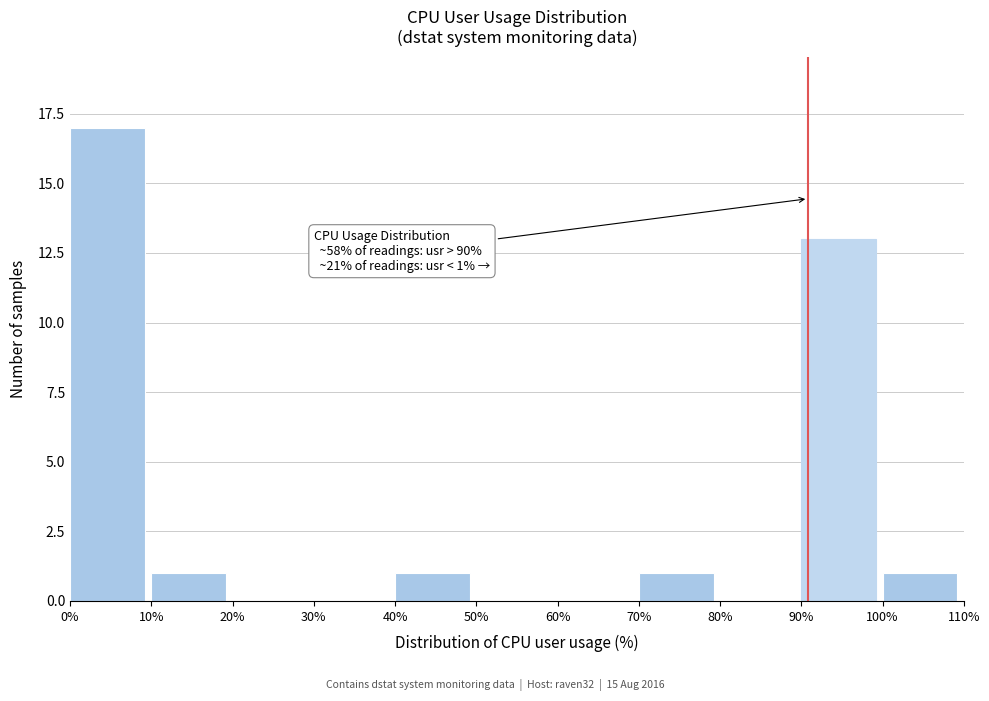

Which range on the x-axis has the tallest bar?

0% to 10%